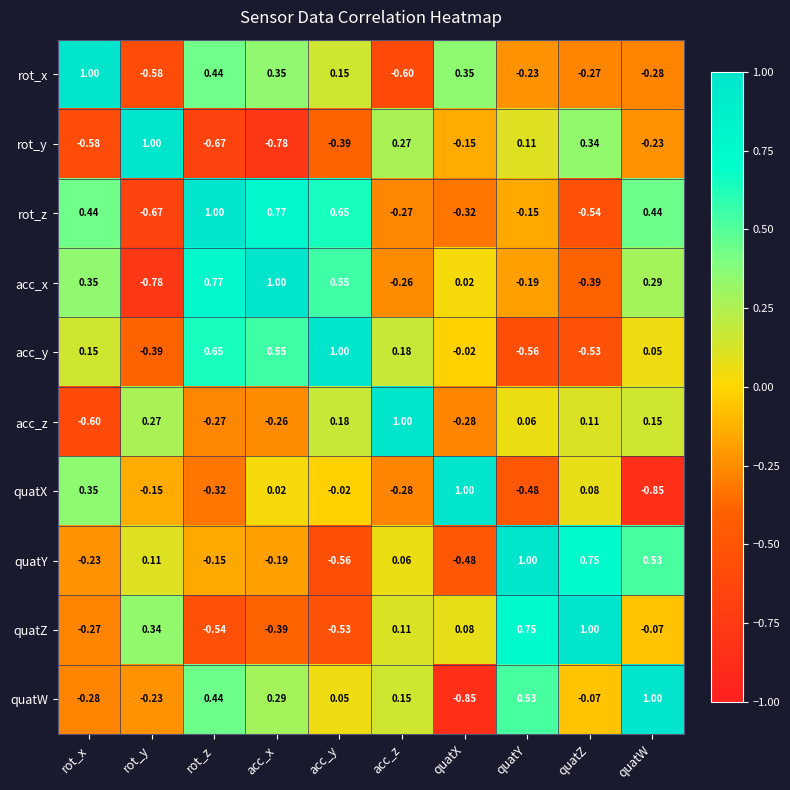

At which label does quatW reach its minimum?

quatX